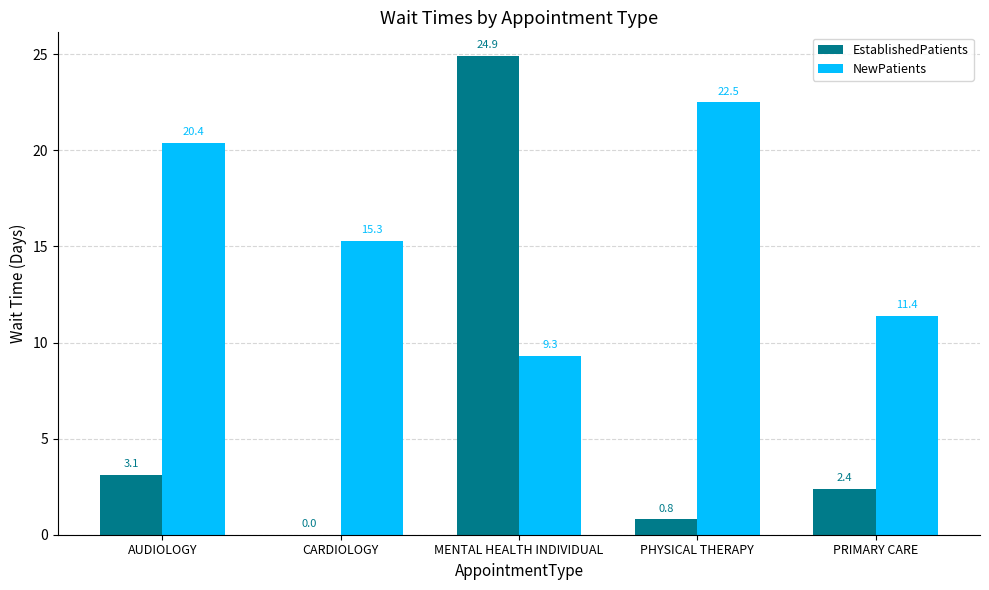

Does the chart contain stacked bars?

No